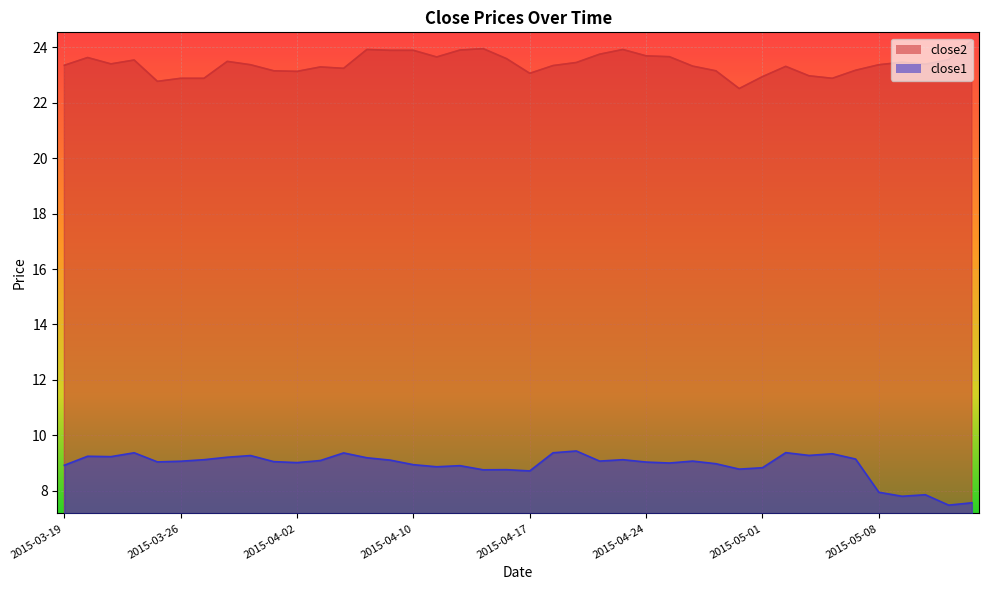

List the series in order of their peak value, highest first.

close2, close1